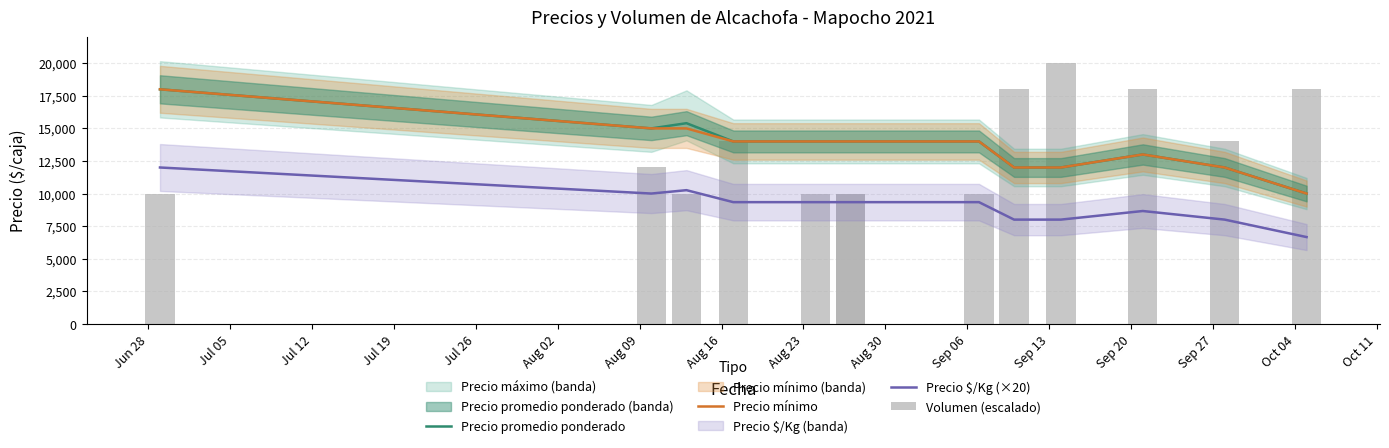

What is the difference between the second highest and second lowest values in the Precio promedio ponderado series?

3400